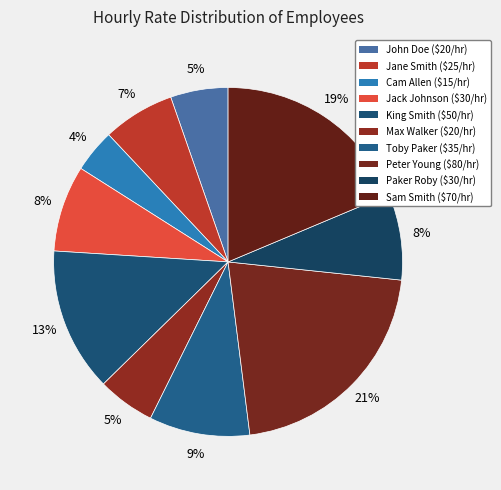

Which slice is the largest?

Peter Young